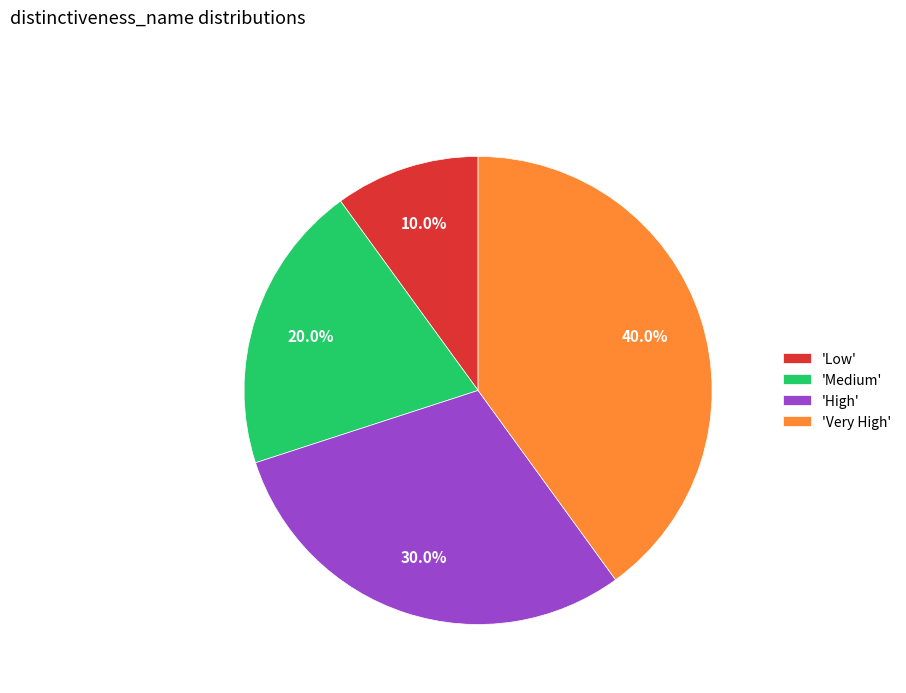

What is the ratio of the value at 'Very High' to the value at 'Medium'?

2.0